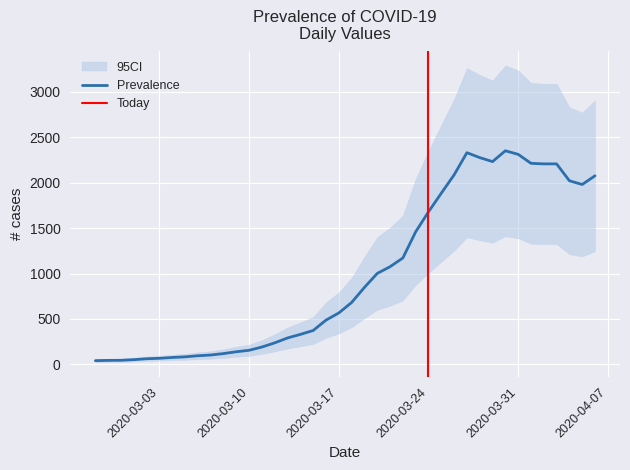

How many data points are less than 681?

20